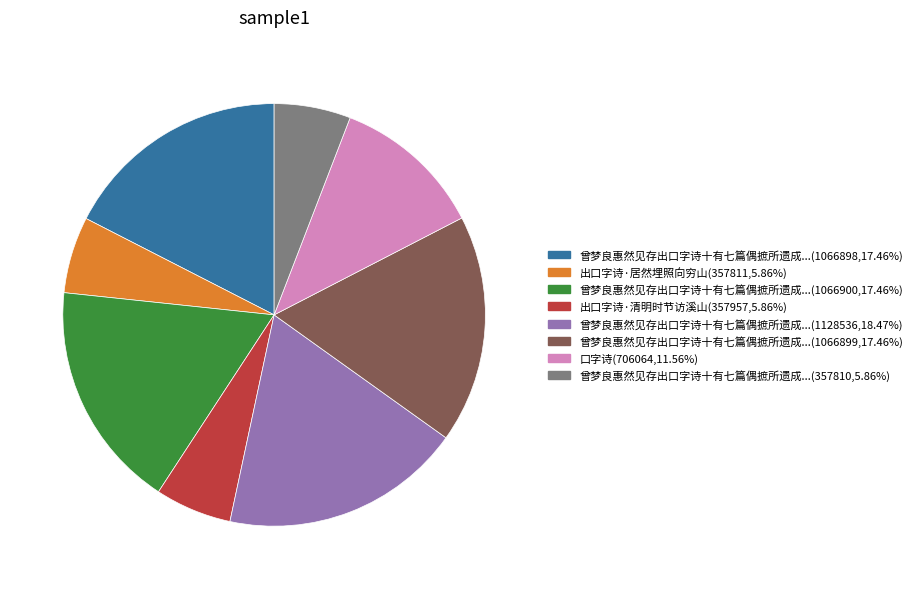

Combined, do 出口字诗·居然埋照向穷山(357811,5.86%) and 曾梦良惠然见存出口字诗十有七篇偶摭所遗成...(357810,5.86%) account for over 50%?

No